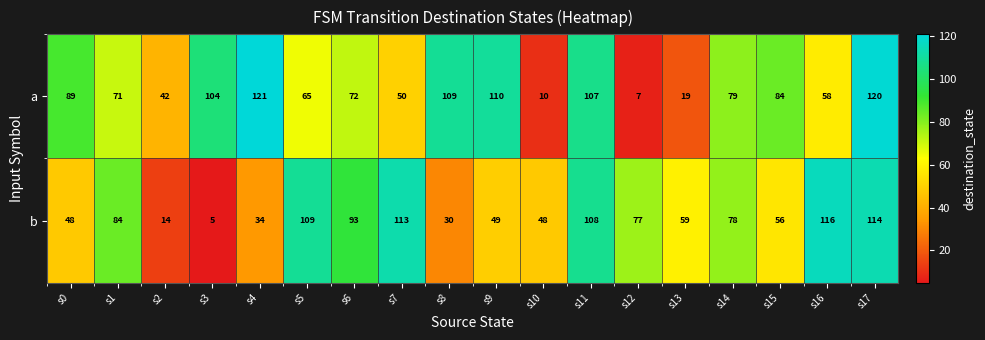

What is the difference between the a values at s13 and s5?

46